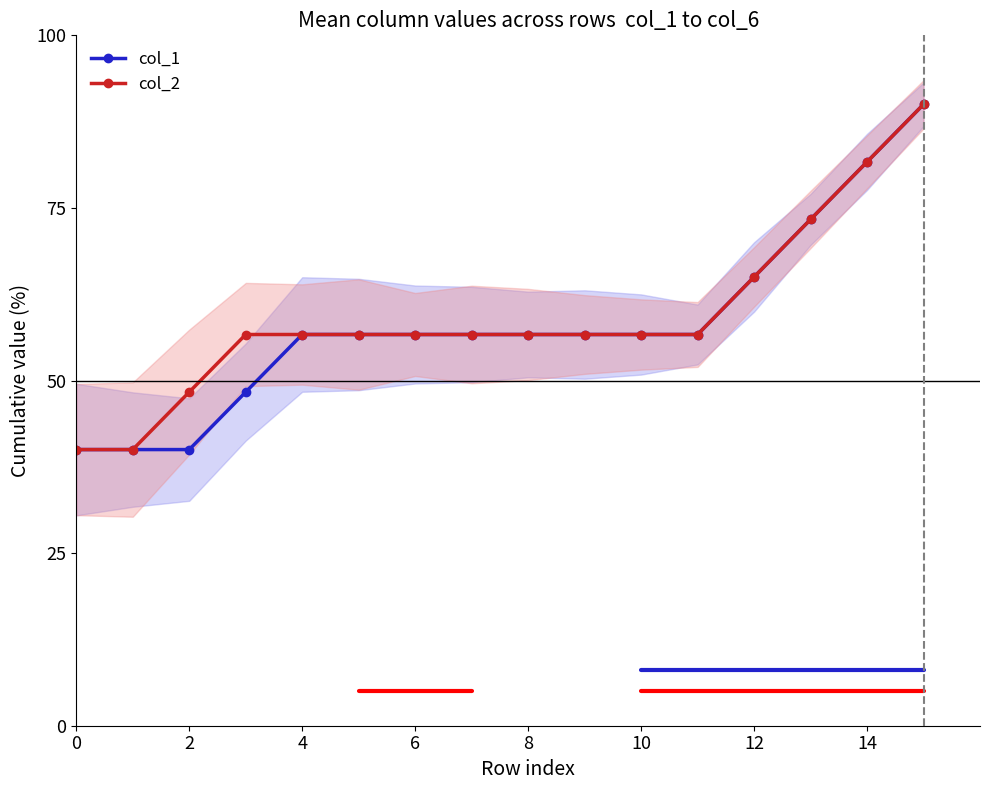

What are all the series names shown in the legend?

col_1, col_2